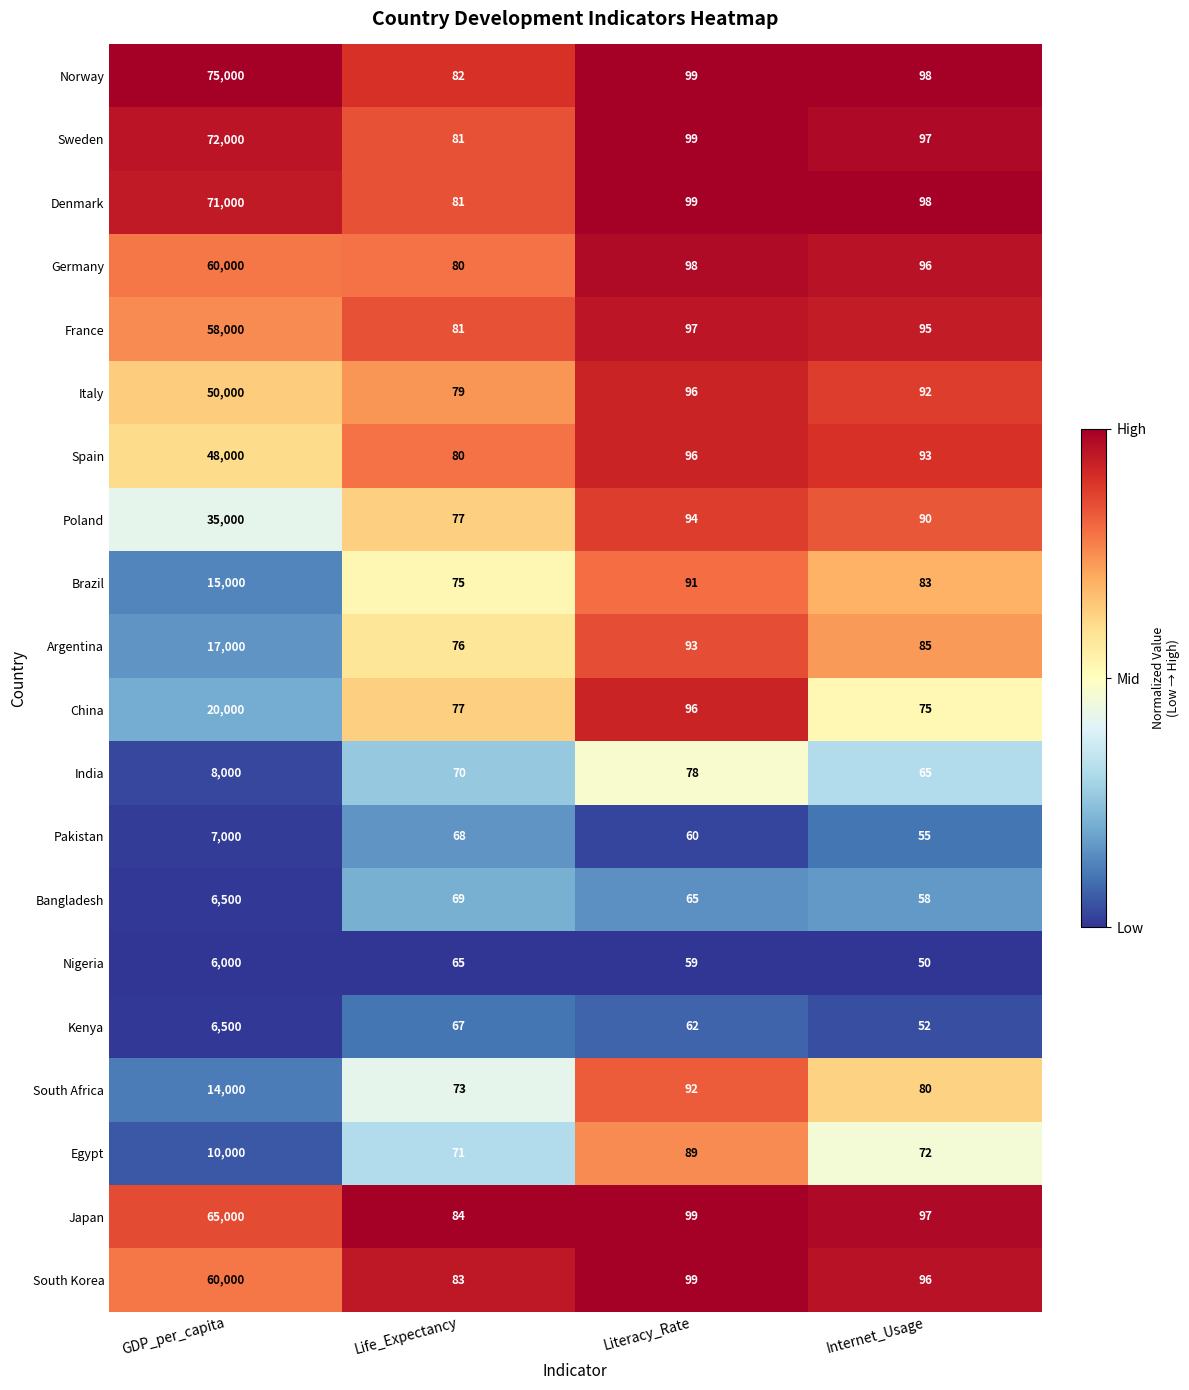

Is the value of Brazil at Life_Expectancy greater than the value of Denmark at Literacy_Rate?

No